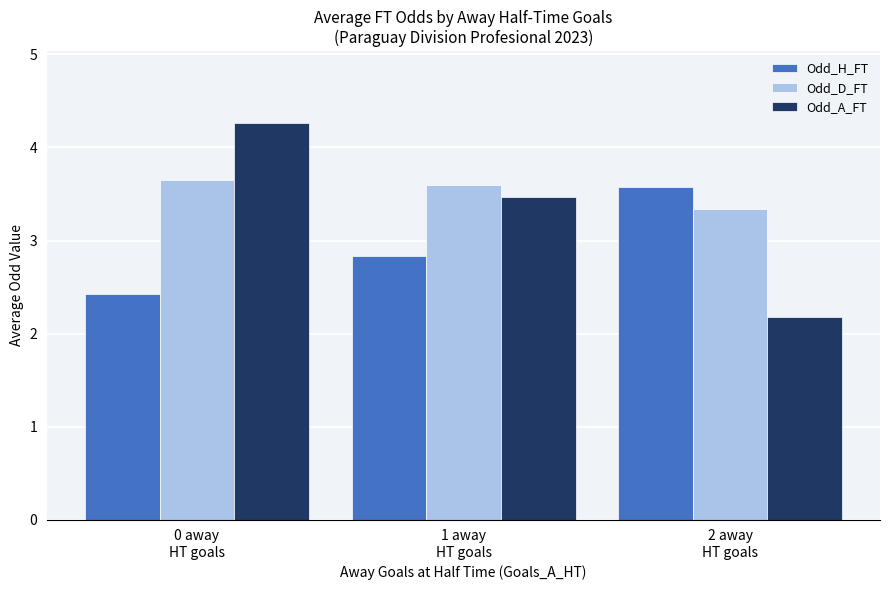

What is the greatest value displayed?

4.3